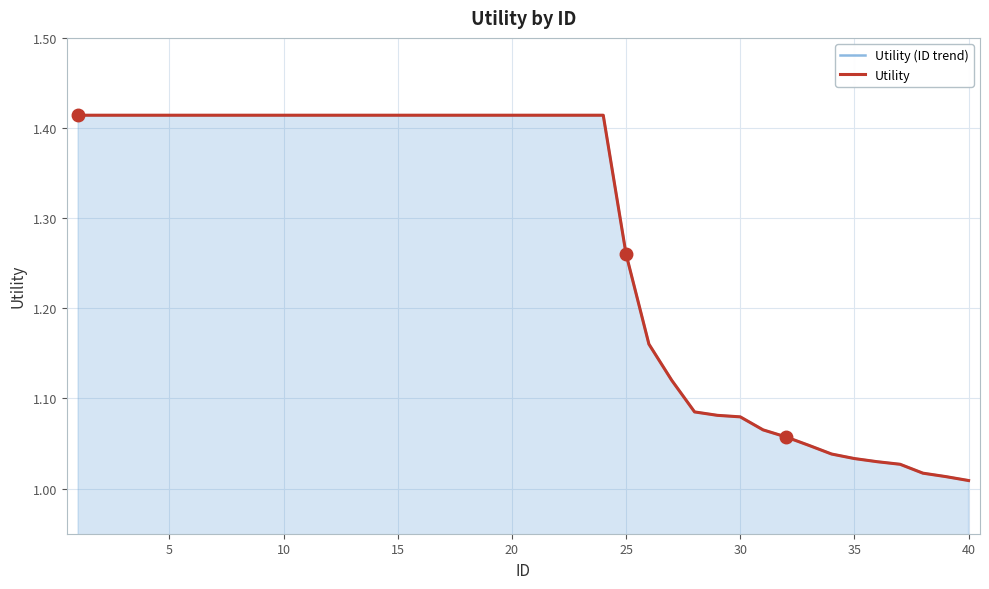

True or false: Utility and Utility (ID trend) cross at least once.

False